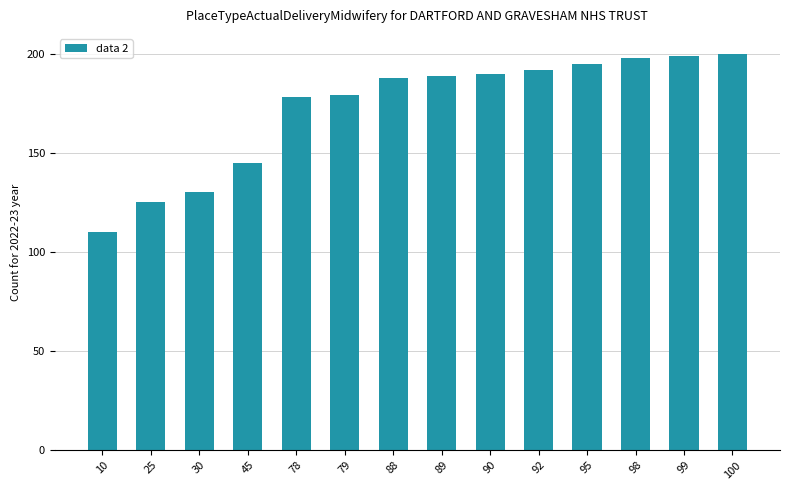

What is the change in value from 30 to 95?

+65